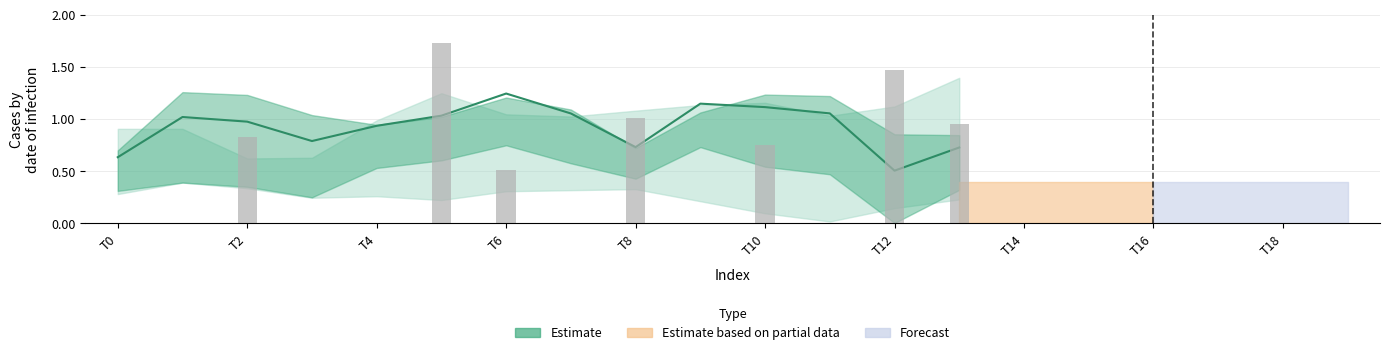

What is the difference between the maximum and minimum values?

0.7